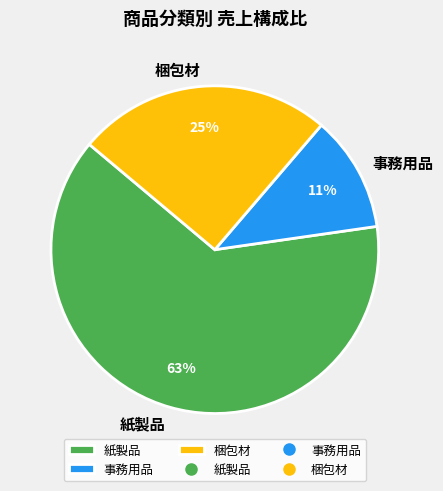

To the nearest percent, what is the combined percentage of 紙製品 and 梱包材?

89%